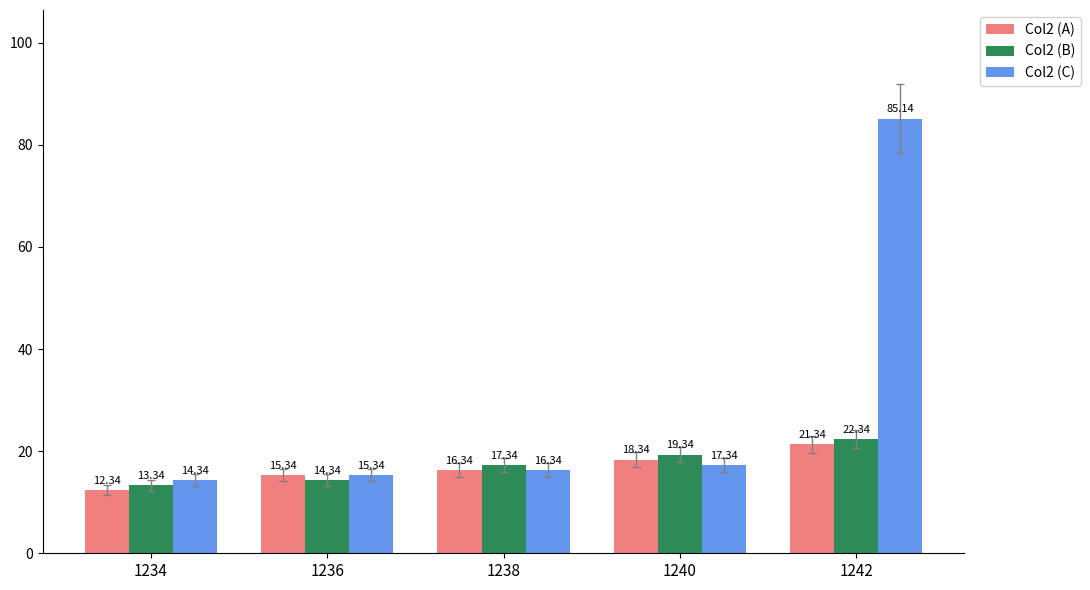

What is the difference between the highest and lowest values at 1234?

2.0